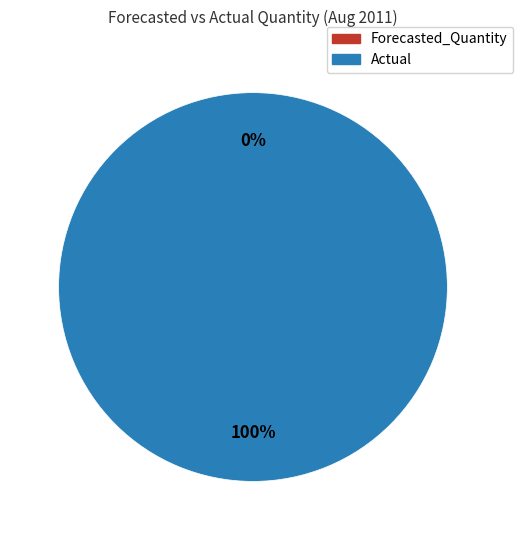

Rank the categories by value from lowest to highest.

Forecasted_Quantity (sum=0), Actual (sum=12)